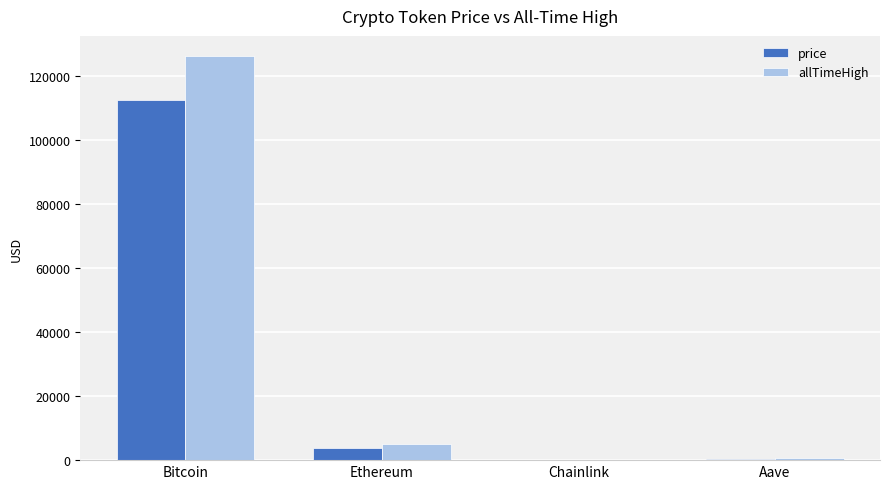

Are the bars horizontal?

No